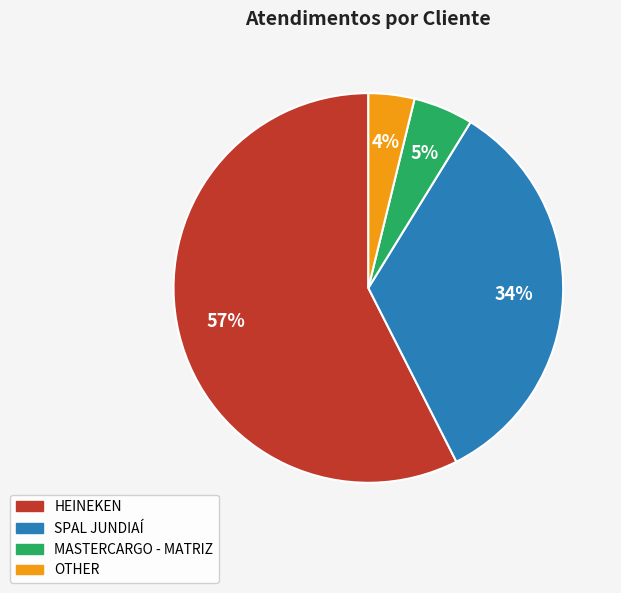

What is the majority slice?

HEINEKEN